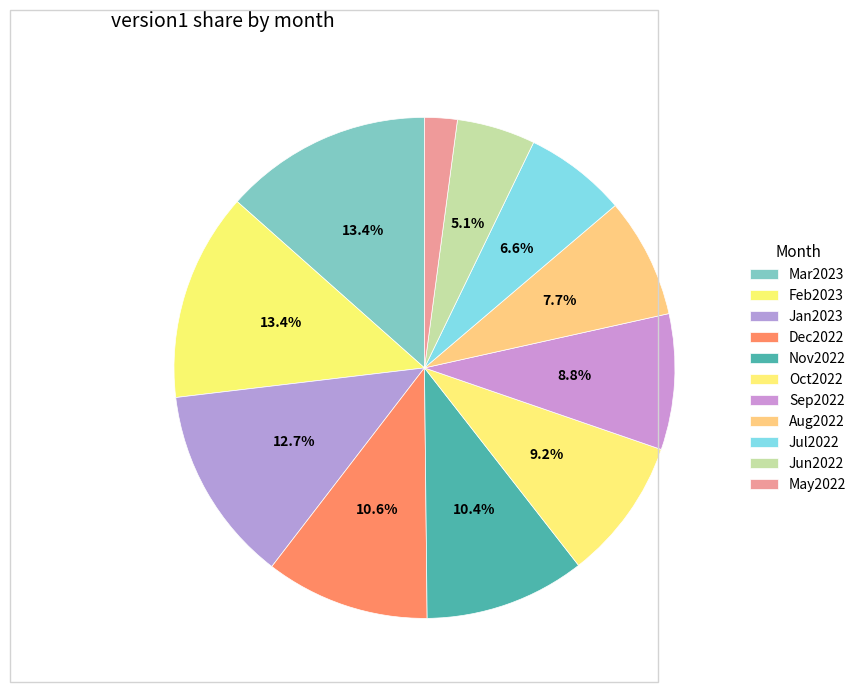

Which category has the smallest portion of the pie?

May2022